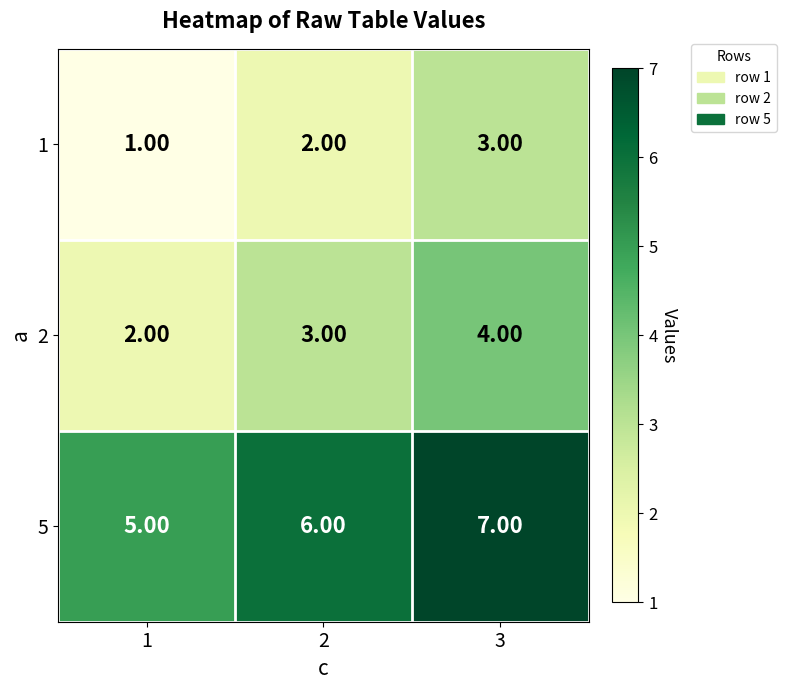

What is the difference between the highest and lowest values at 1?

4